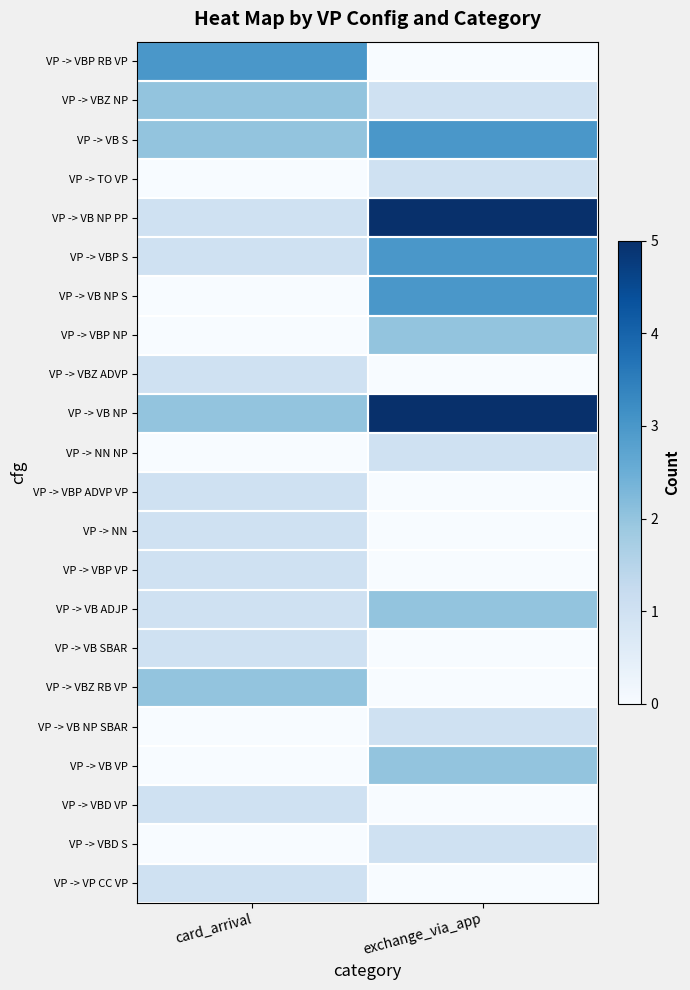

At which category is the sum across all series the highest?

exchange_via_app